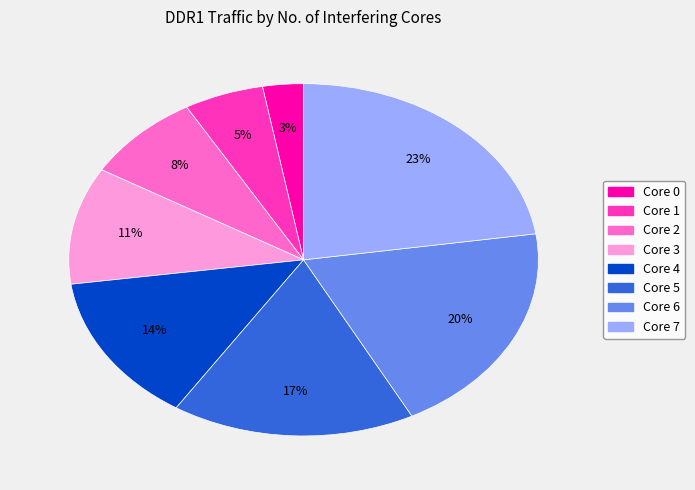

To the nearest percent, what is the average slice percentage?

12%